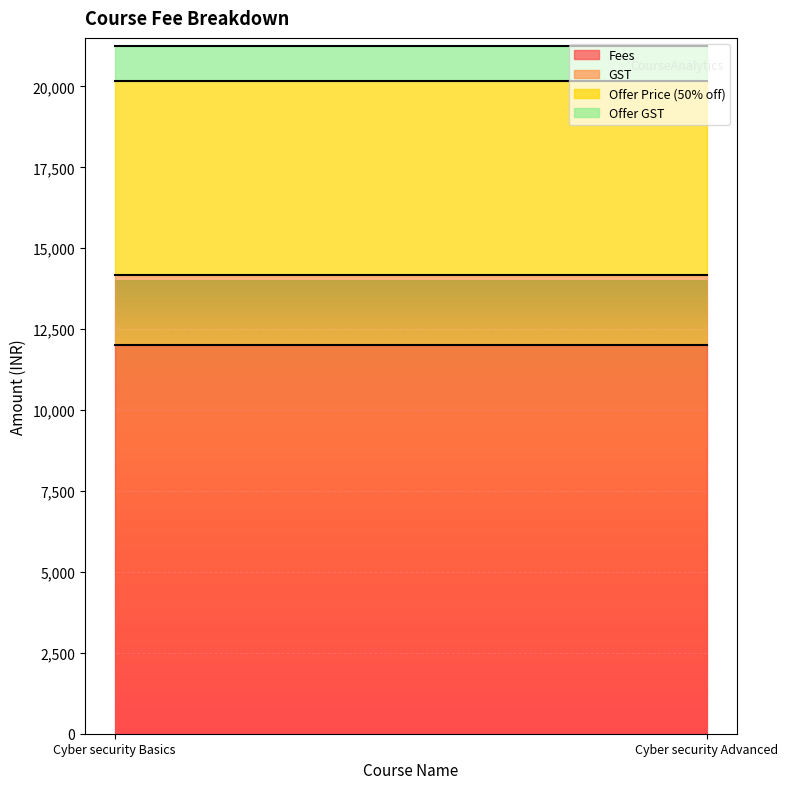

True or false: Fees has a value of 5691 at Cyber security Advanced.

False